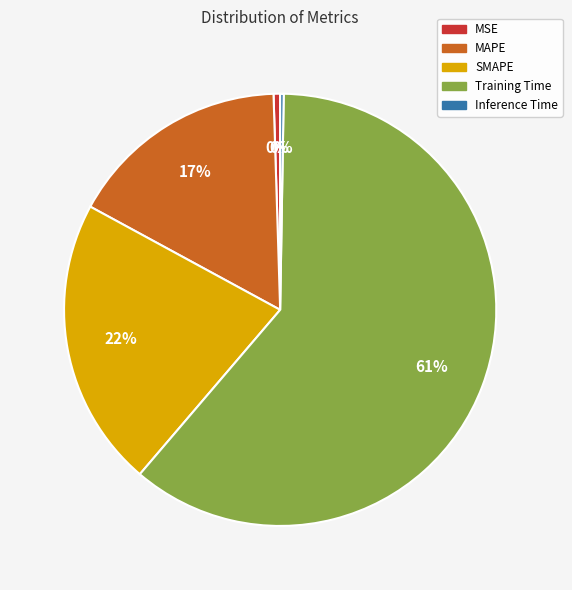

What is the majority slice?

Training Time